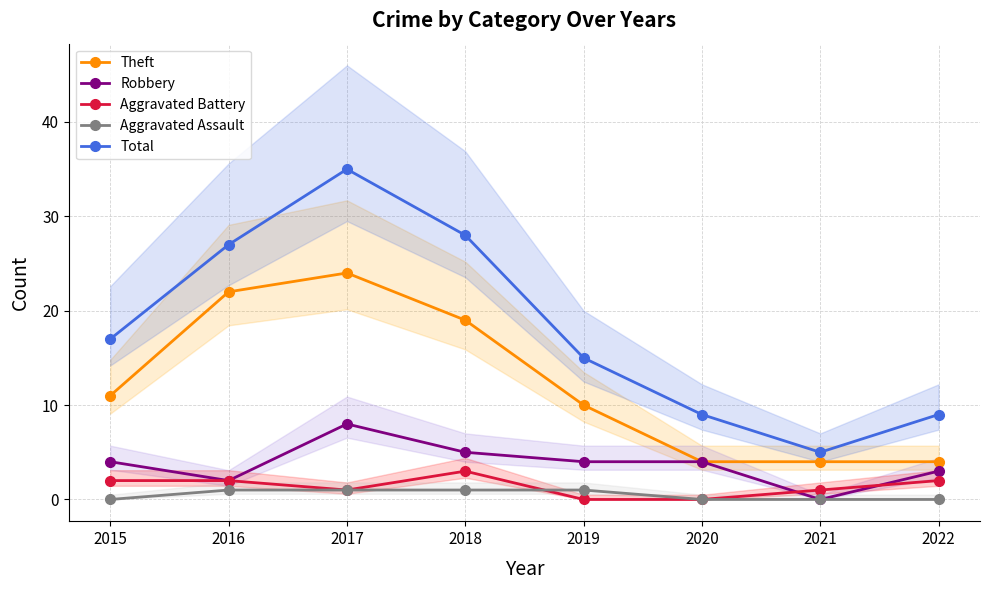

List the labels in order of Aggravated Battery value, largest first.

2018, 2015, 2016, 2022, 2017, 2021, 2019, 2020